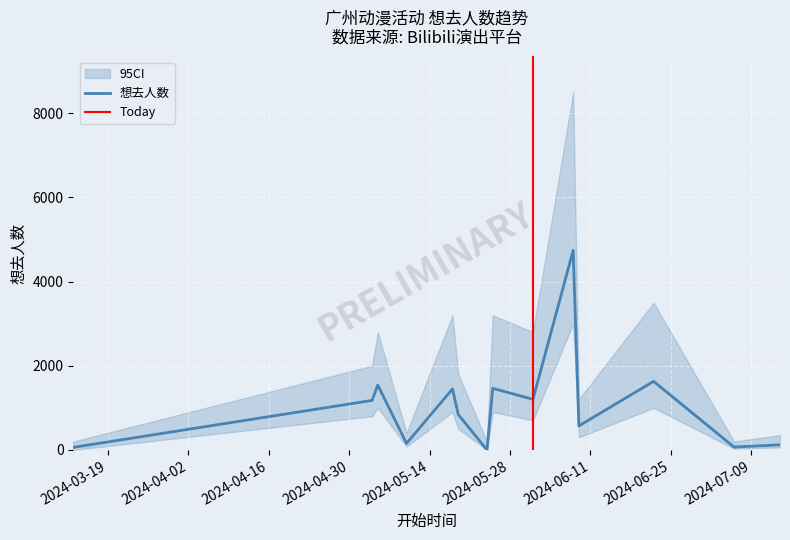

How many data points does each series have?

14